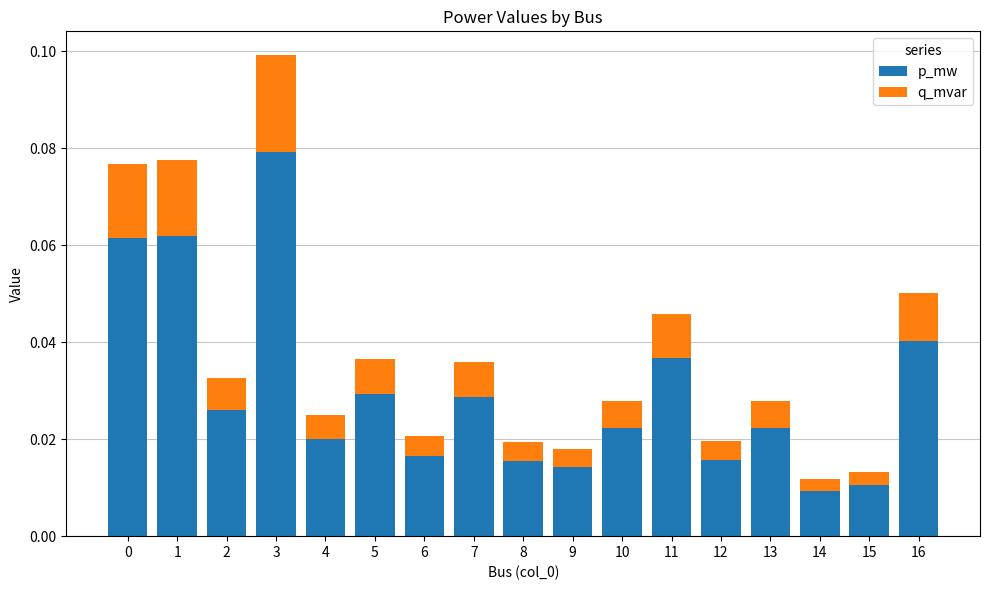

How many p_mw values are between 0 and 1?

17